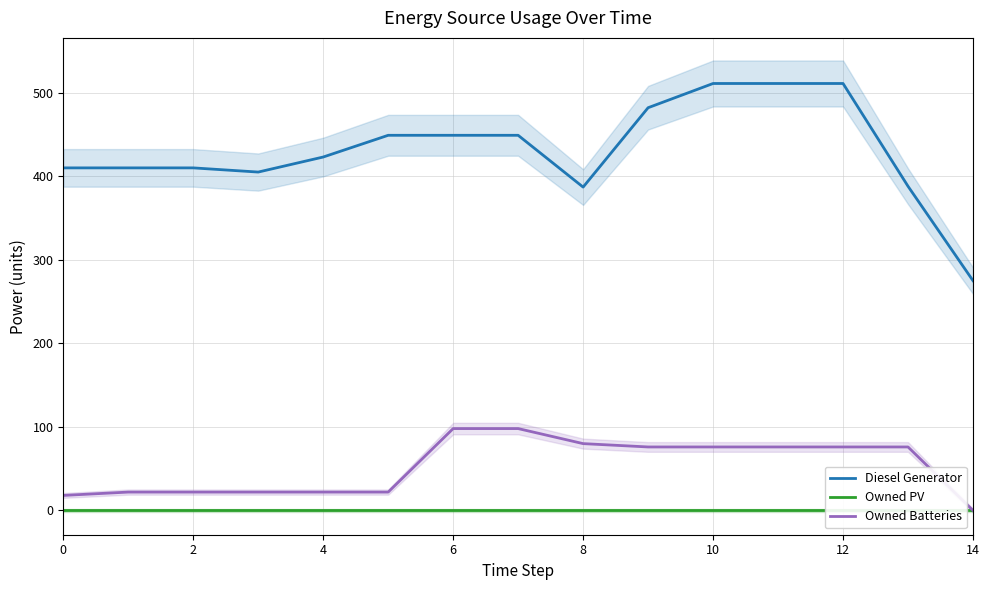

At which label does Diesel Generator reach its minimum?

14